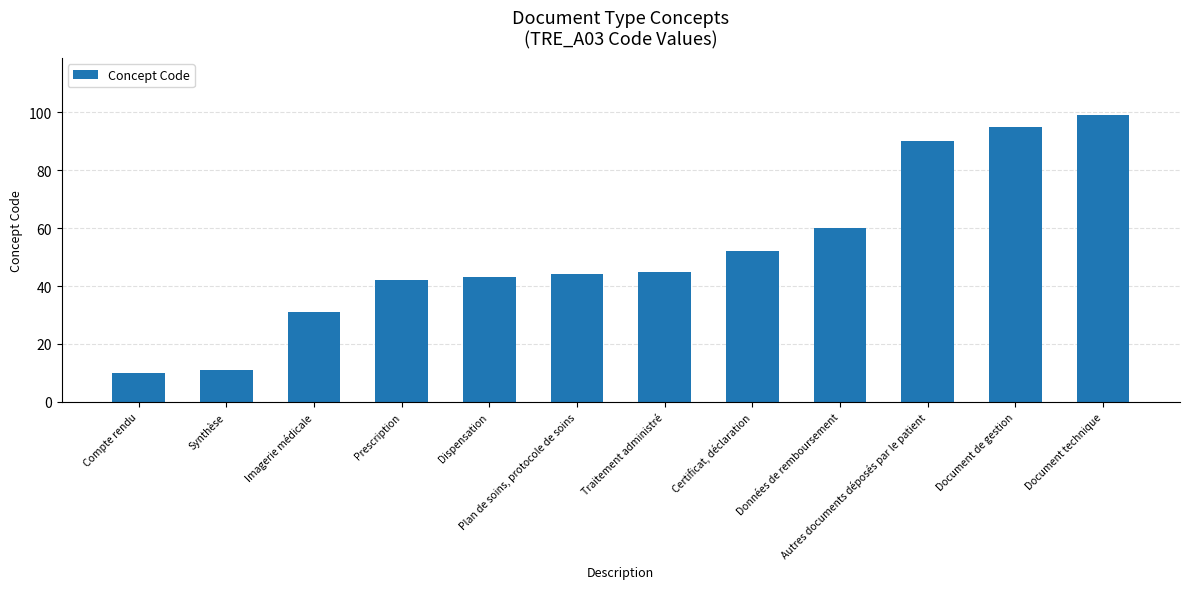

How many series are shown in this chart?

1